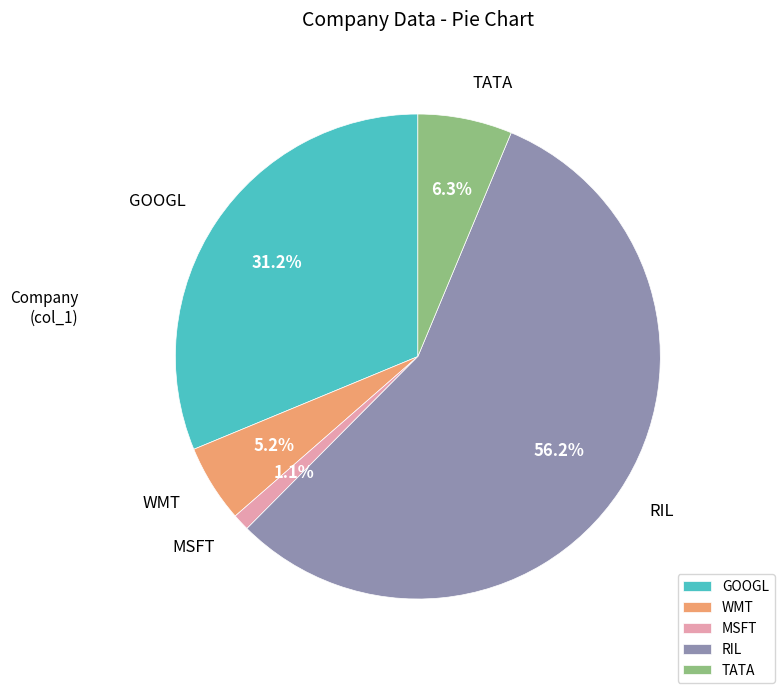

Is the sum of TATA and WMT greater than half?

No